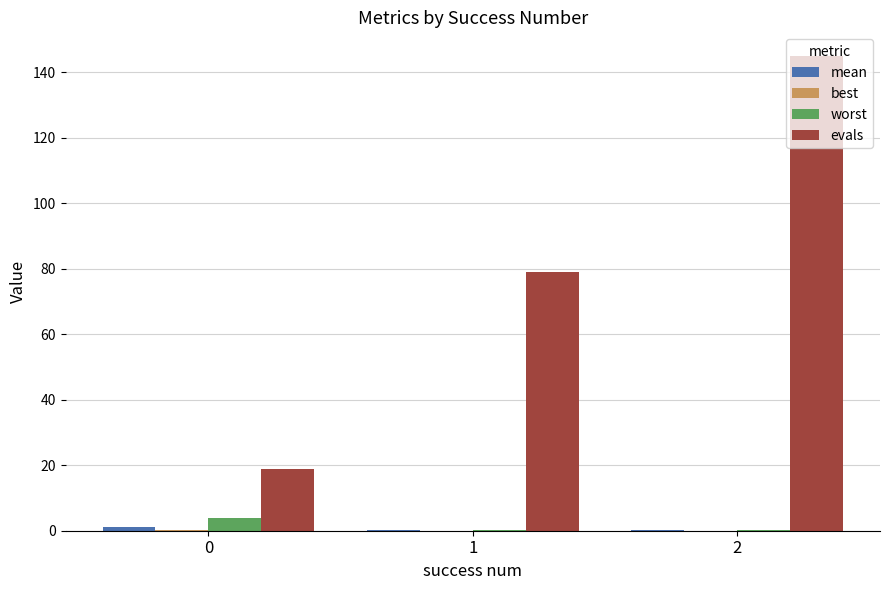

True or false: worst has a value of 0.3 at 1.

True